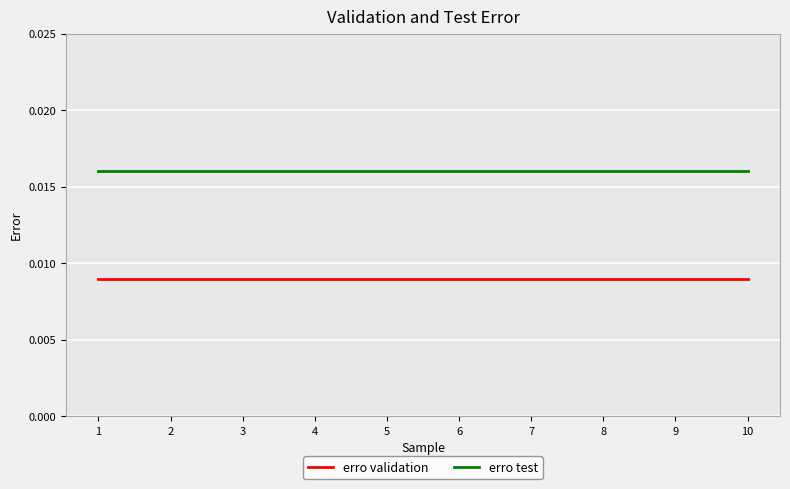

Which series has the largest total across all categories?

erro test